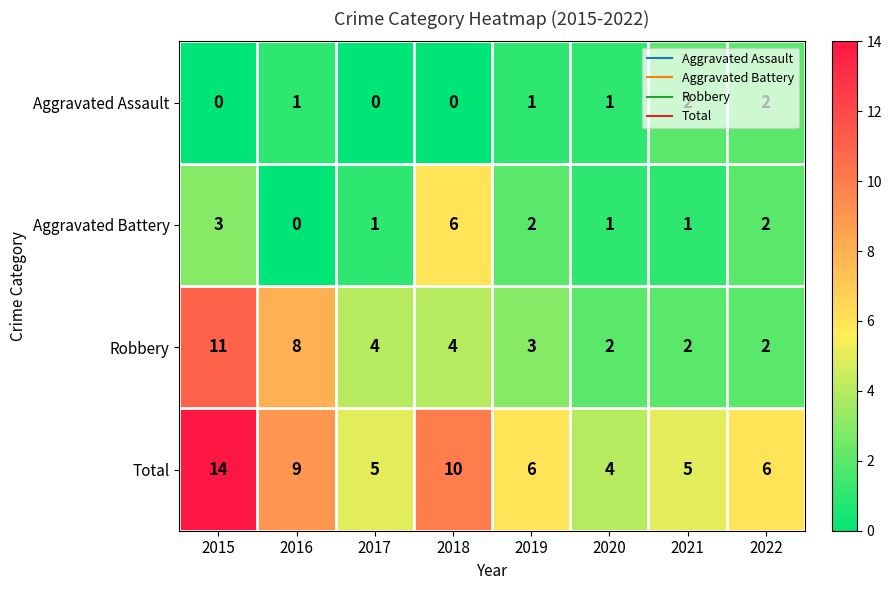

Rank the series by their average value, from highest to lowest.

Total, Robbery, Aggravated Battery, Aggravated Assault